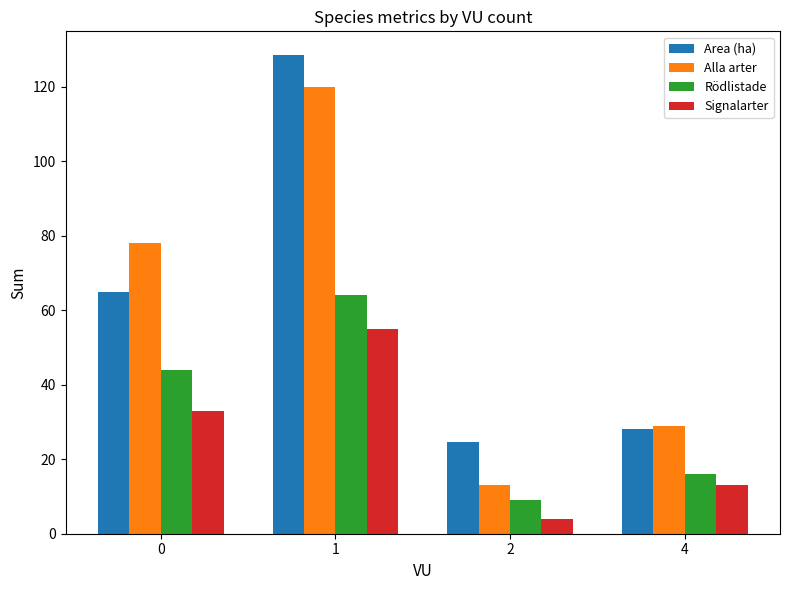

What is the value of the Signalarter bar at the 4th from the left?

13.0